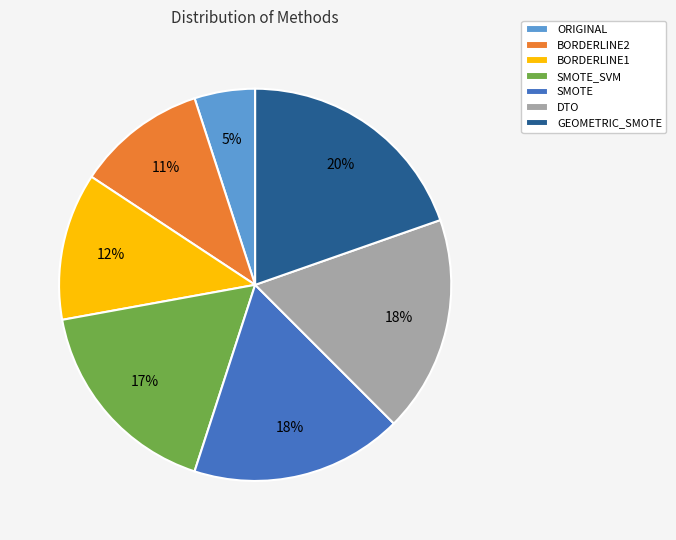

To the nearest percent, what portion does ORIGINAL represent?

5%